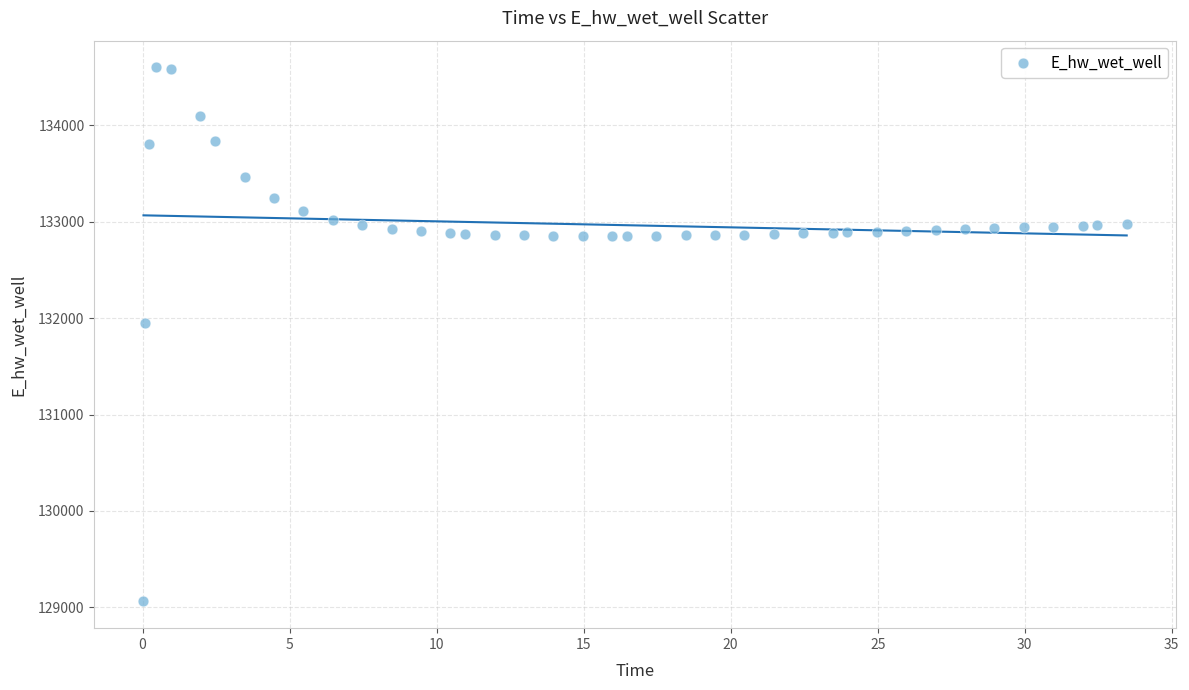

What is the range of Y values (max minus min)?

5541.9